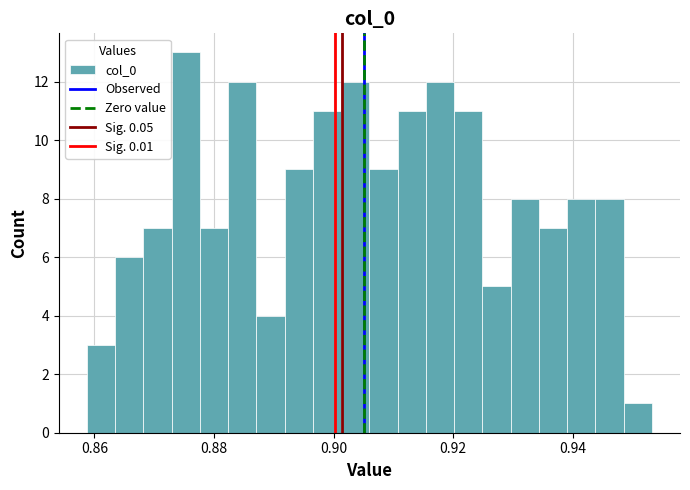

Around what value on the x-axis is the tallest bar? Give the approximate position of its centre, as read against the axis.

0.876